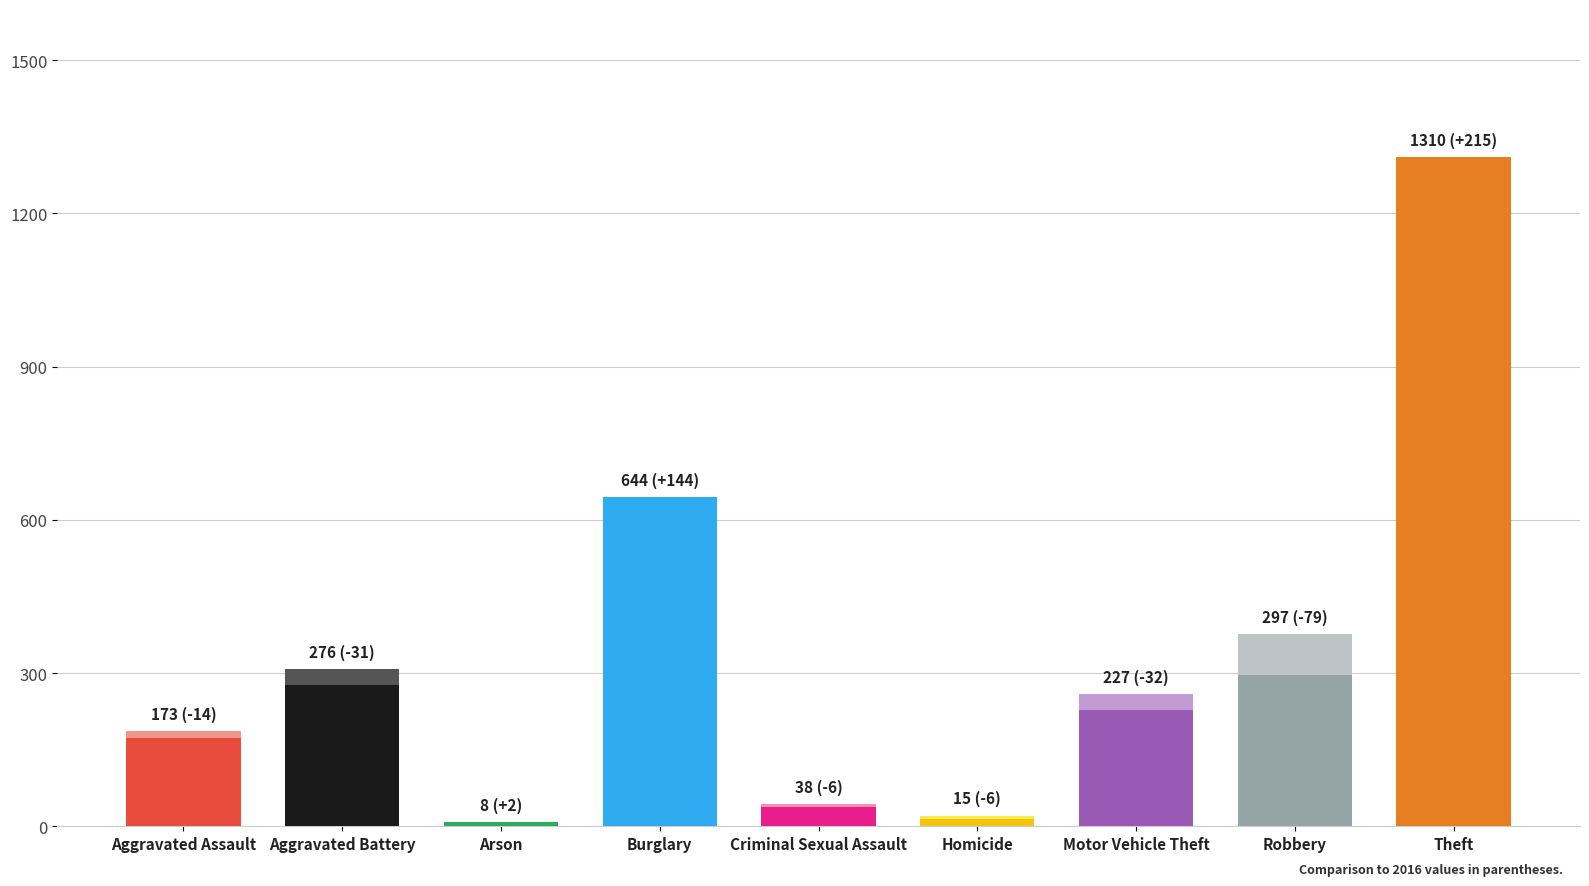

How many bars are there in each group?

2